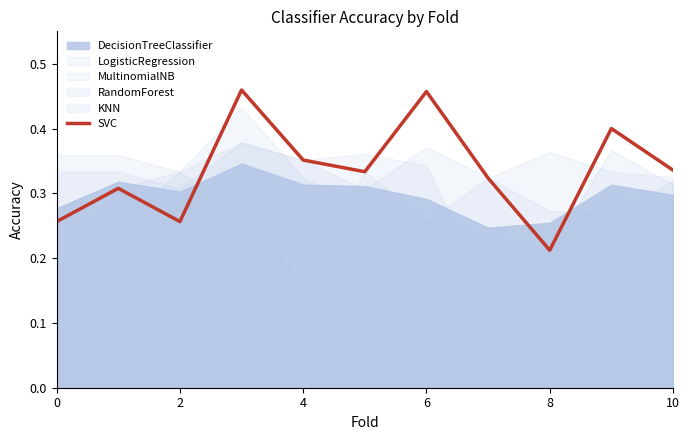

Reading right to left, extract all data points from this chart.

0.3	0.4	0.2	0.3	0.5	0.3	0.4	0.5	0.3	0.3	0.3